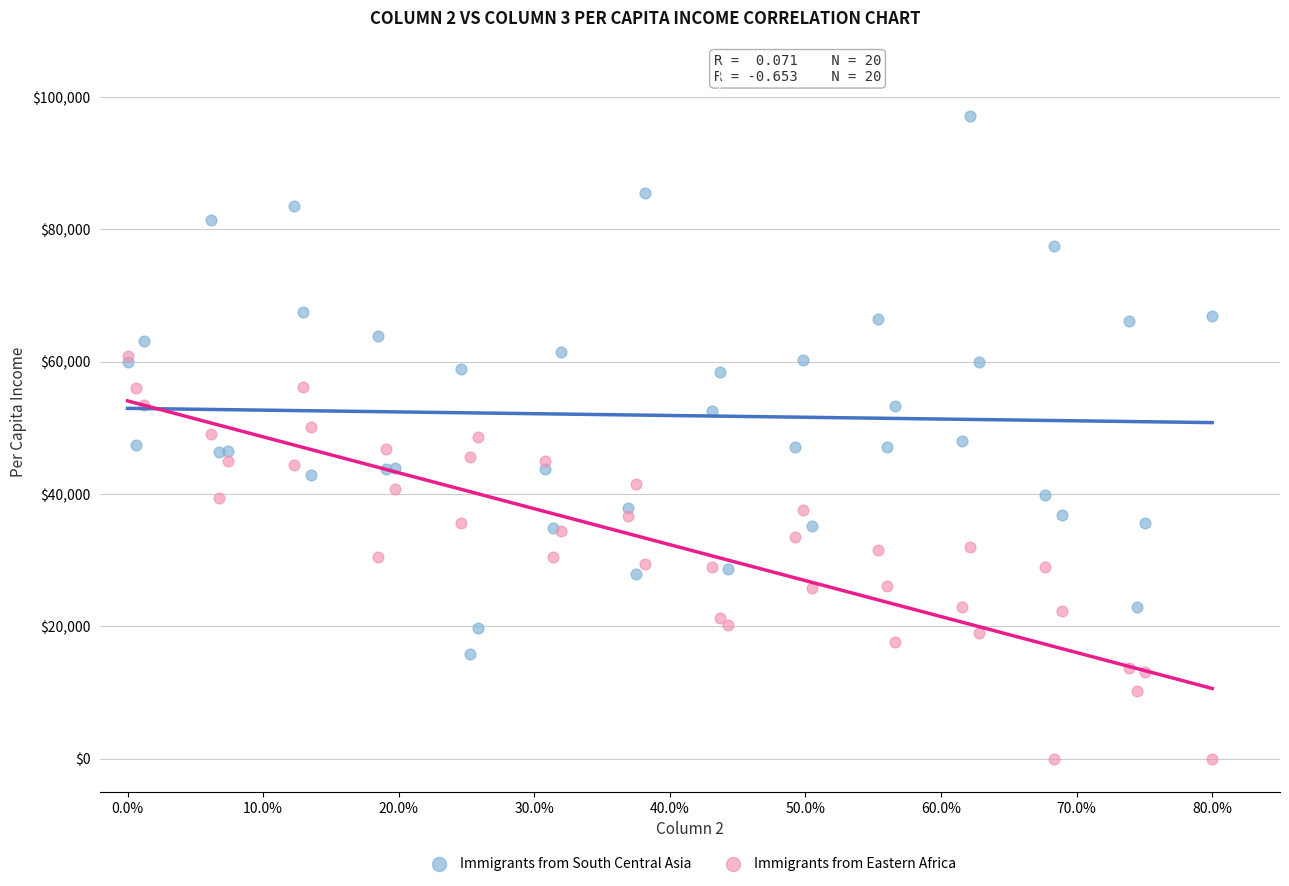

Which series contains the lowest Y value?

Immigrants from Eastern Africa